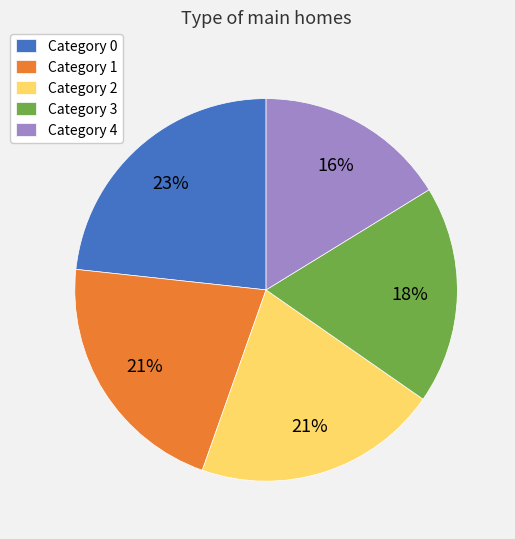

To the nearest percent, what is the difference between the largest and smallest slice percentages?

7%